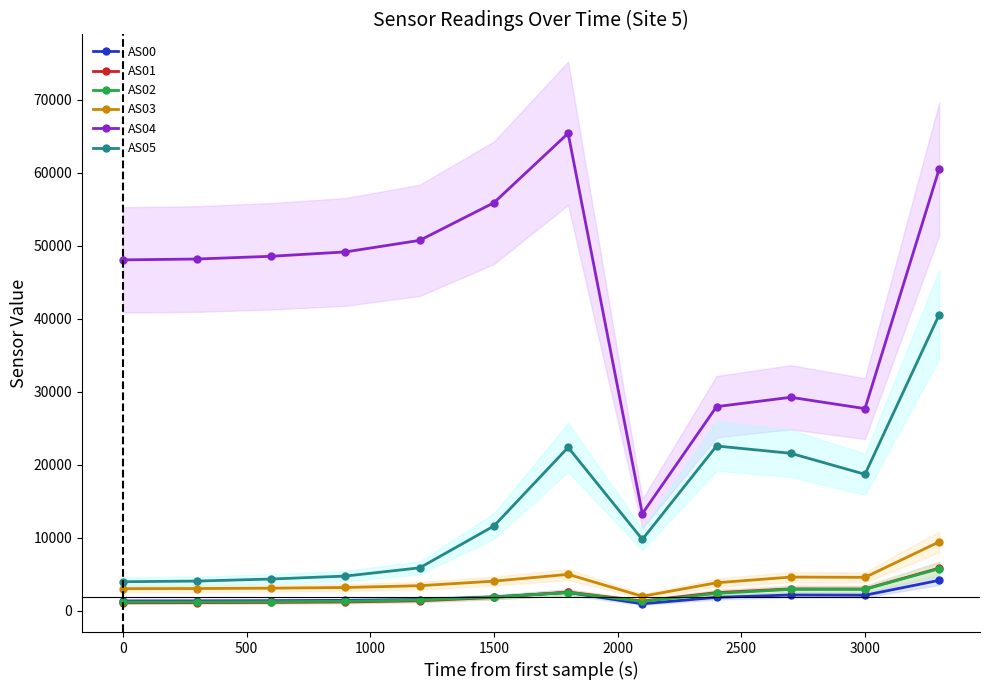

What is the lowest value of the AS03 series?

2008